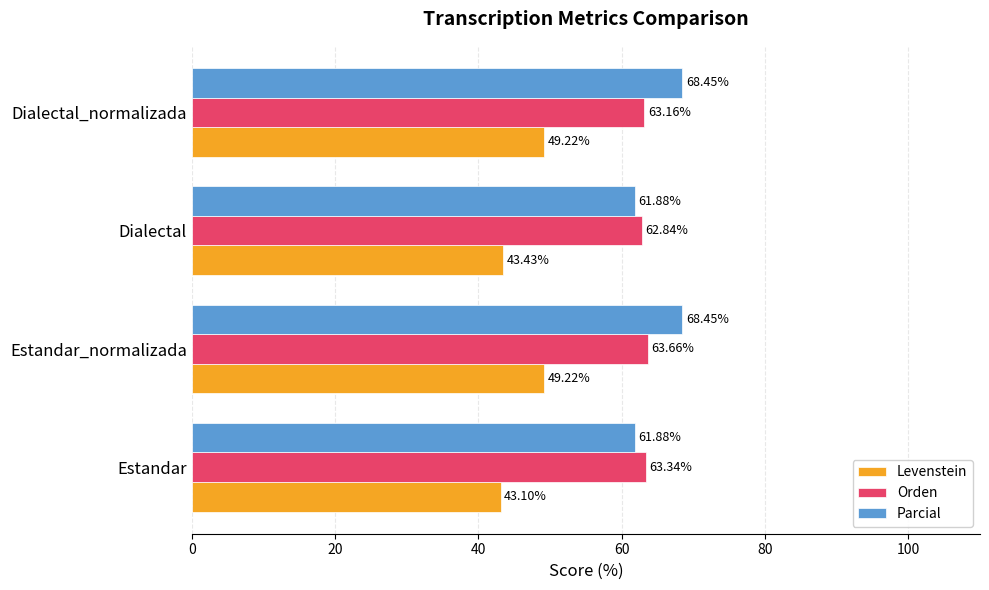

List the series in order of their peak value, highest first.

Parcial, Orden, Levenstein